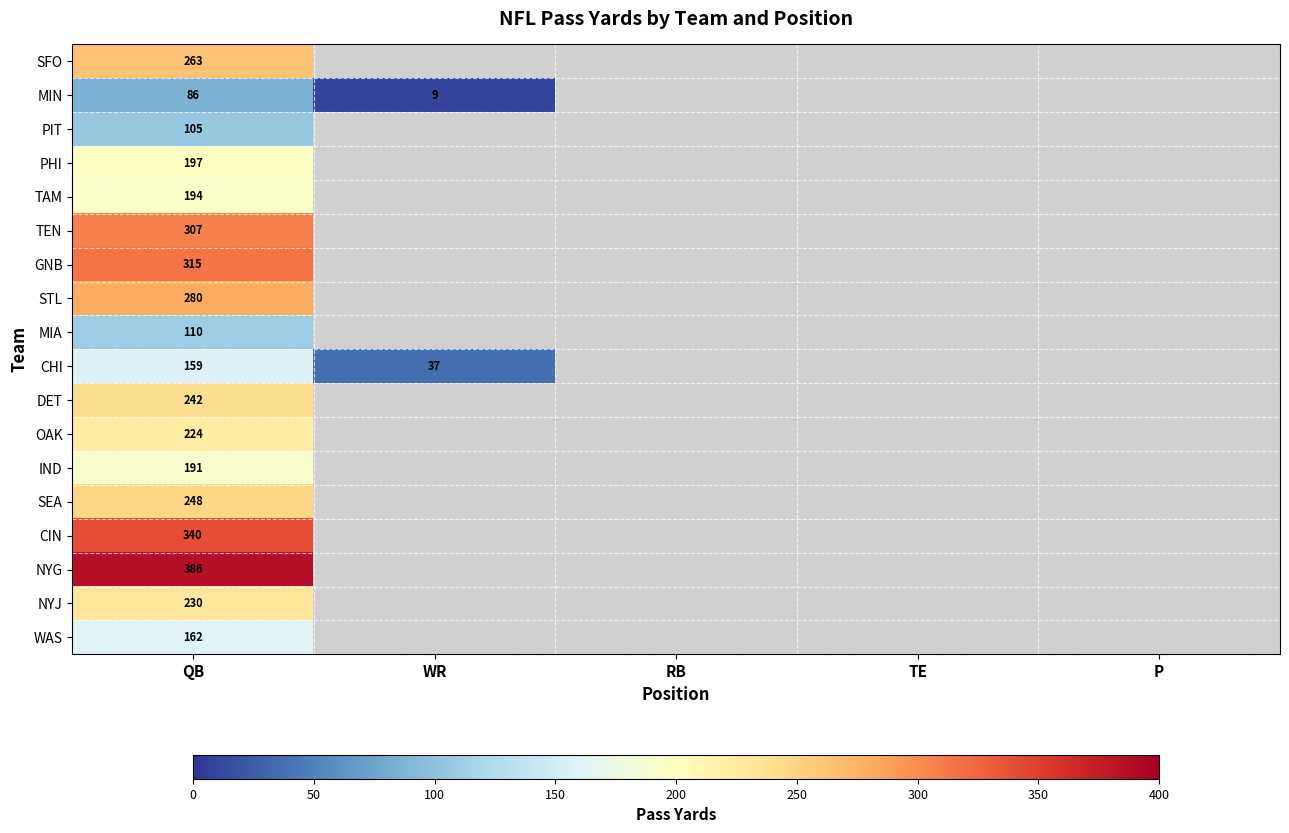

Count the number of categories in the chart.

5